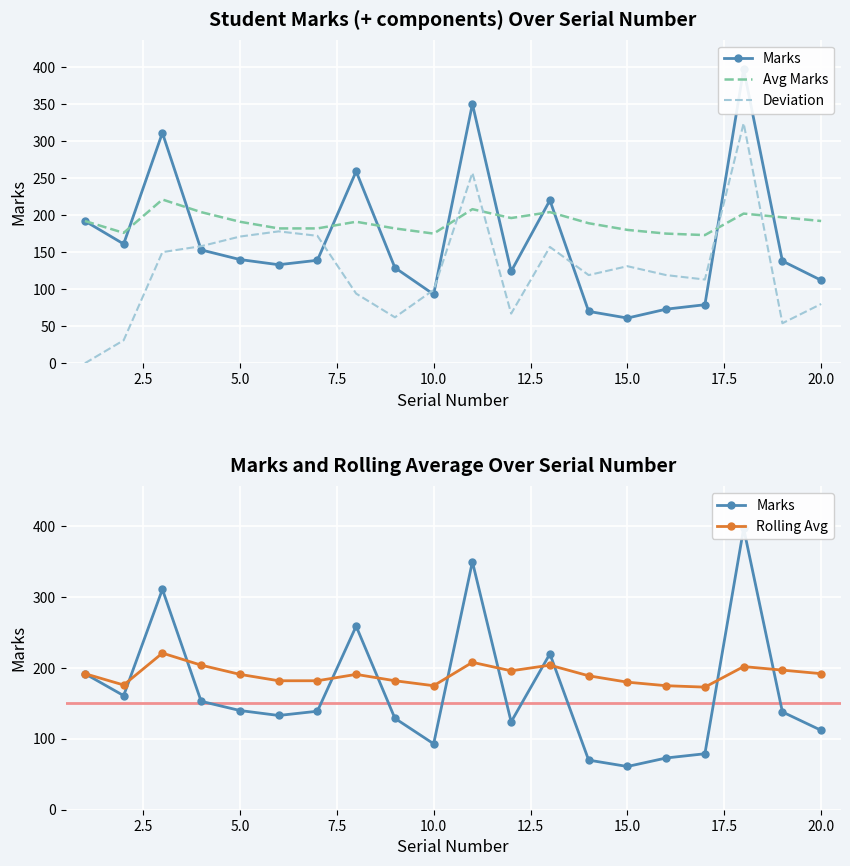

True or false: Rolling Avg has more than 1 points higher than both neighbors.

True